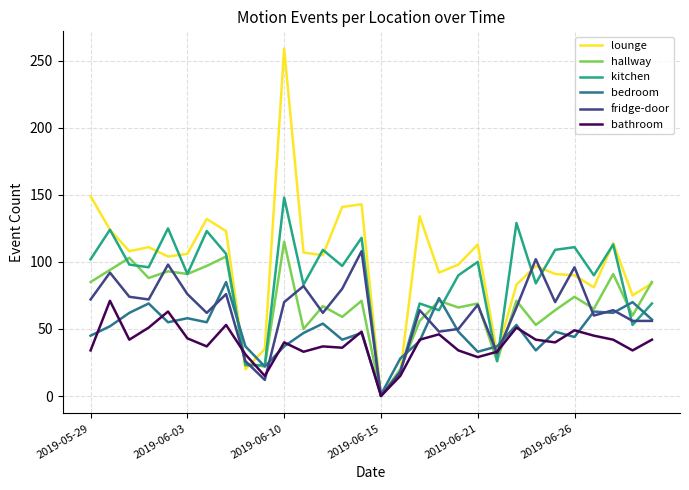

True or false: hallway and kitchen cross at least once.

True